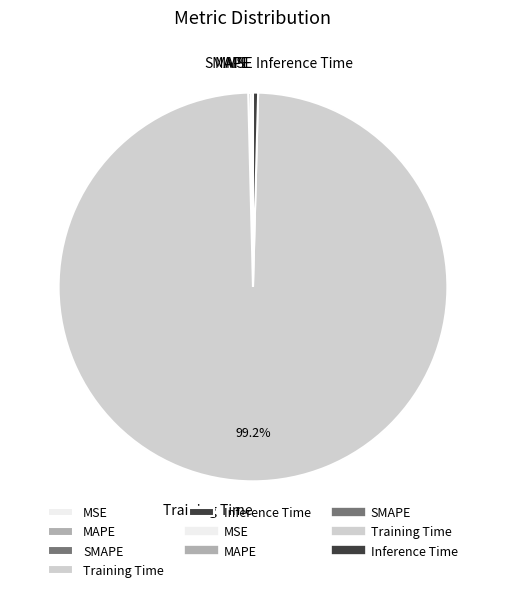

Is there any slice that represents more than half of the pie?

Yes